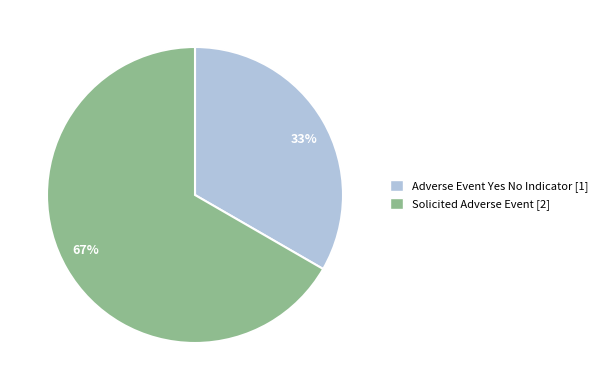

What is the ratio of the value at 67% to the value at 33%?

2.0